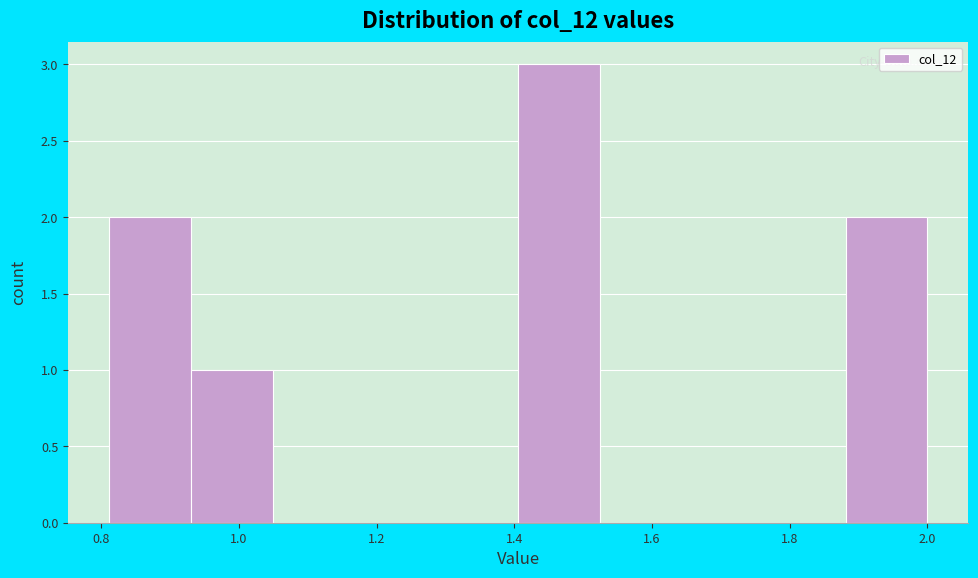

Reading left to right, list every bar in this chart as the range it spans on the x-axis followed by its height. Neither the bar edges nor the heights are printed on the chart, so give them approximately, as read against the axes.

0.82 to 0.94: 2
0.94 to 1.04: 1
1.04 to 1.16: 0
1.16 to 1.28: 0
1.28 to 1.40: 0
1.40 to 1.52: 3
1.52 to 1.64: 0
1.64 to 1.76: 0
1.76 to 1.88: 0
1.88 to 2.00: 2